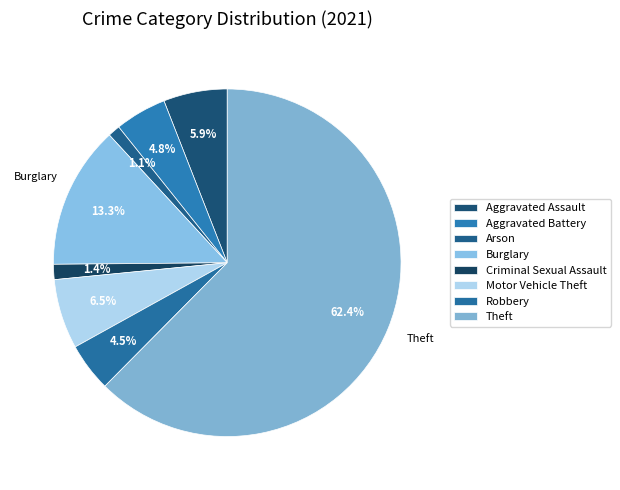

Approximately how many times larger is the value at Robbery compared to Theft?

0.1